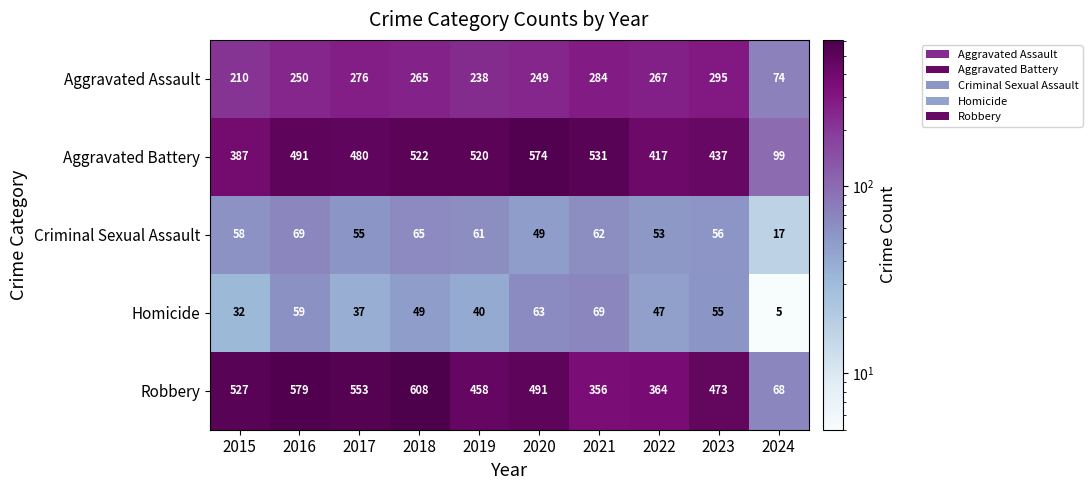

The value of Robbery at 2015 is 862. True or false?

False